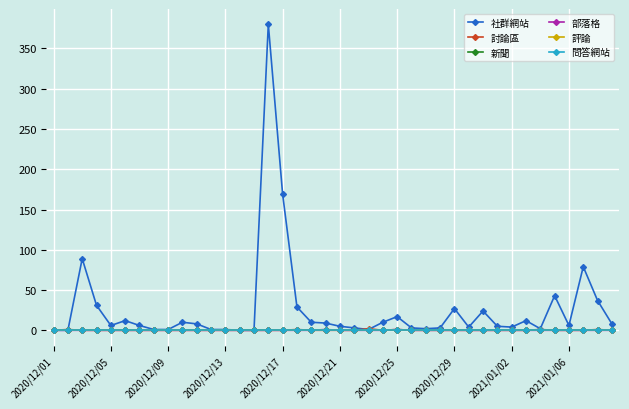

Is this an area chart (filled region under the line)?

No